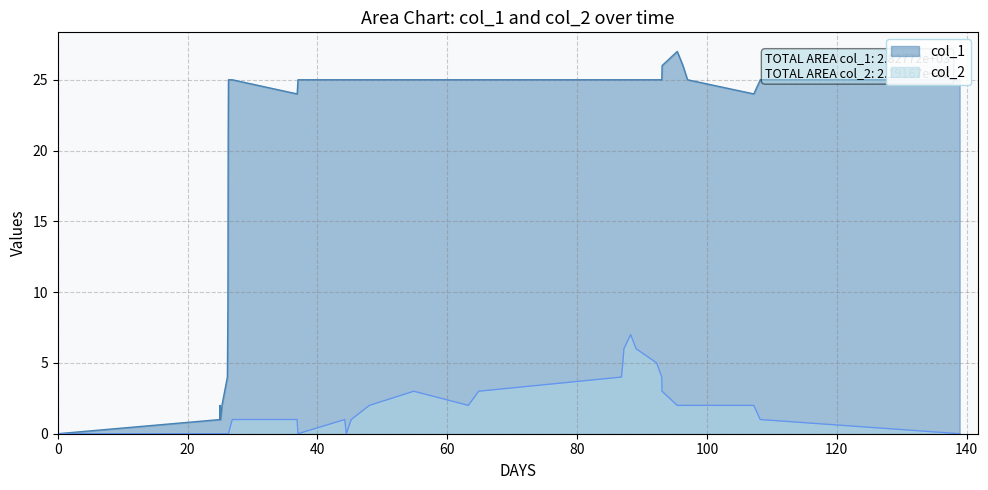

List the series in order of their peak value, highest first.

col_1, col_2